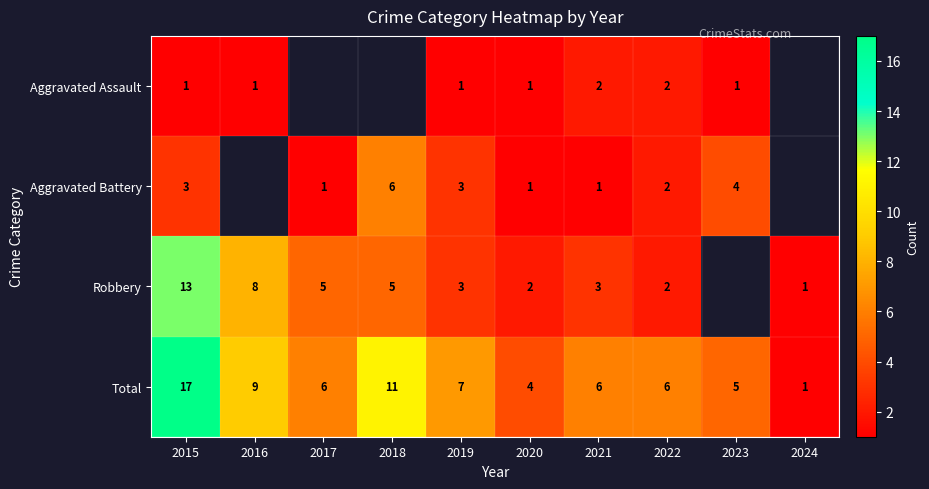

What is the sum of the Robbery values at 2022 and 2020?

4